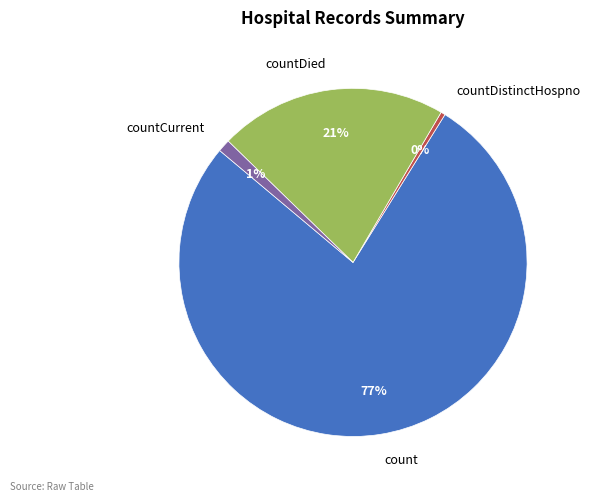

To the nearest percent, what percentage of the pie is countCurrent?

1%